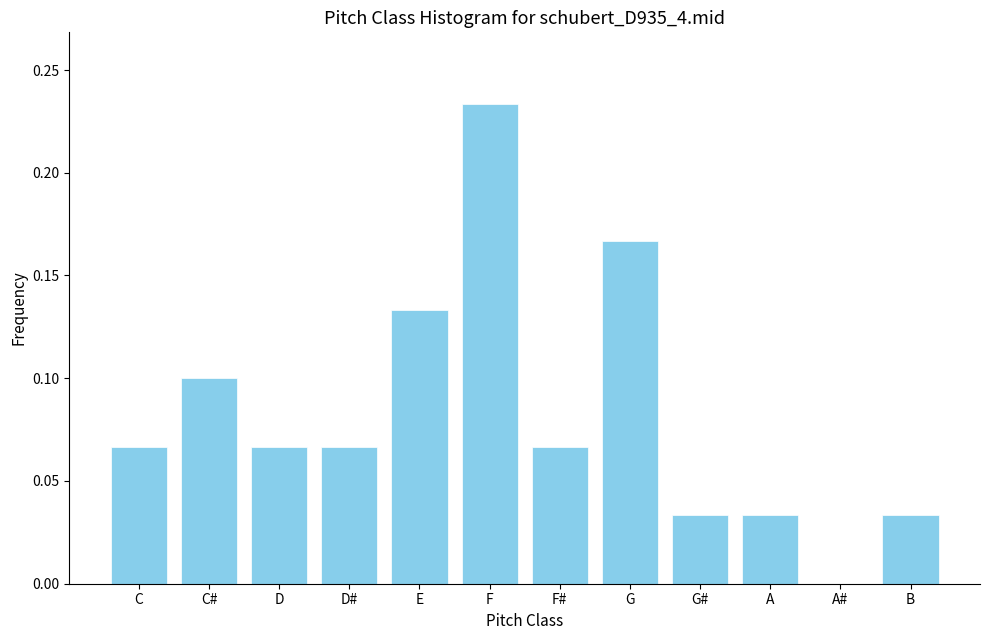

What is the sum of the values at F and F#?

0.3